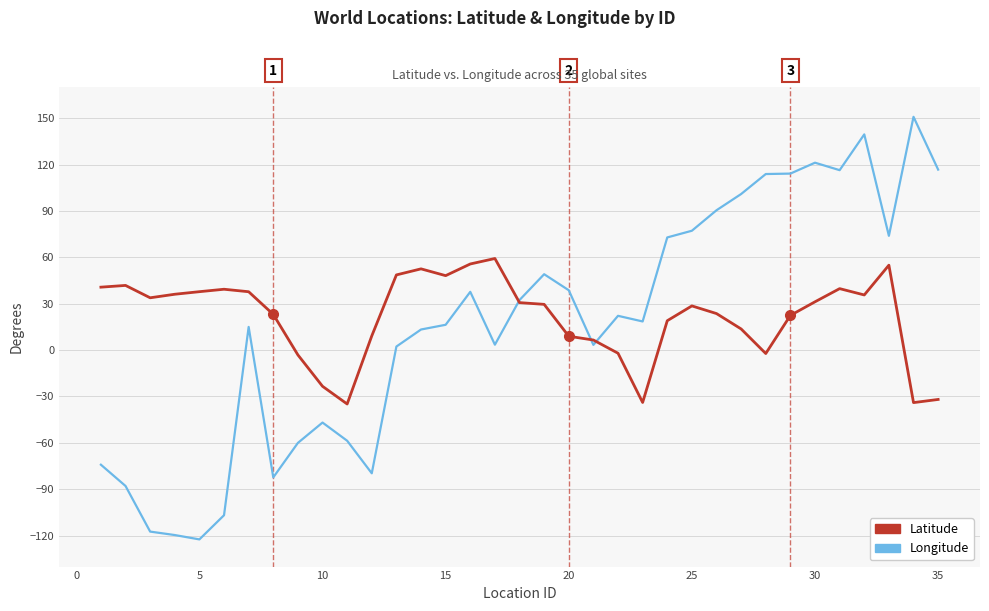

Which series has the largest range (max minus min)?

Longitude